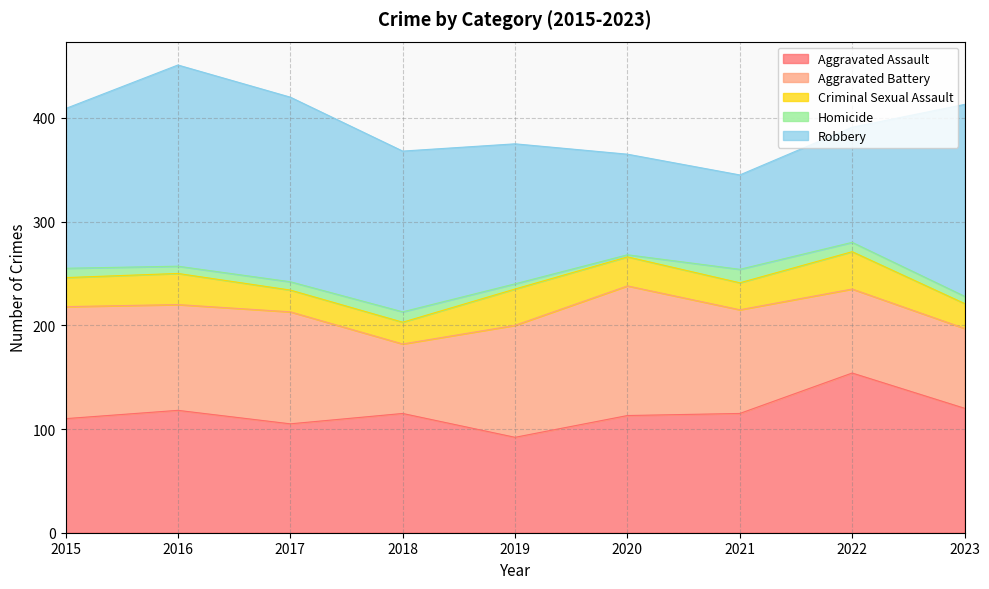

The Aggravated Assault series shows 115 at 2021. True or false?

True